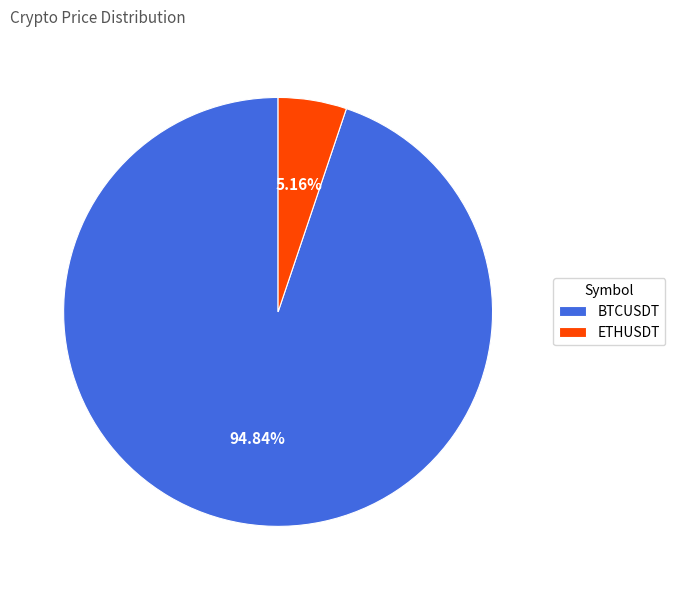

To the nearest percent, what is the difference between the BTCUSDT and ETHUSDT slice percentages?

90%